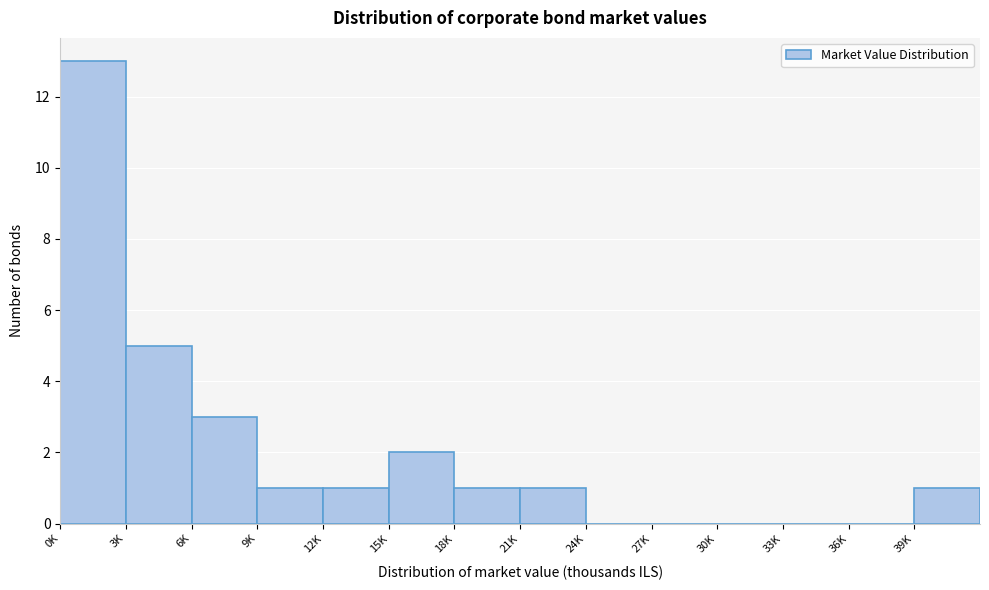

Reading left to right, transcribe all the data shown in this chart.

0K=13	3K=5	6K=3	9K=1	12K=1	15K=2	18K=1	21K=1	24K=0	27K=0	30K=0	33K=0	36K=0	39K=1